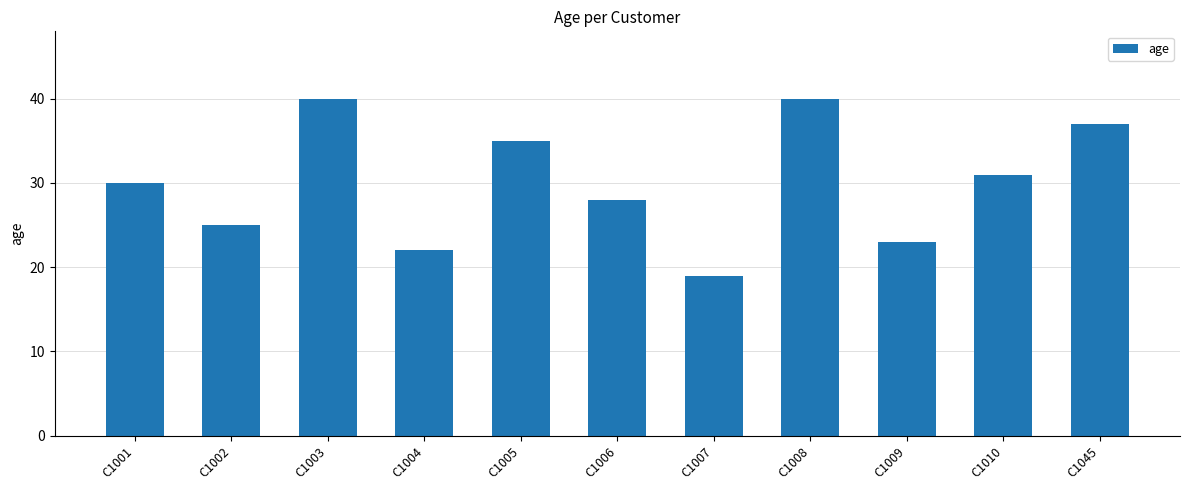

What is the change in value from C1004 to C1045?

+15